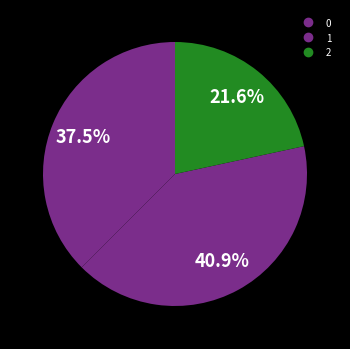

How many segments does this pie chart have?

3